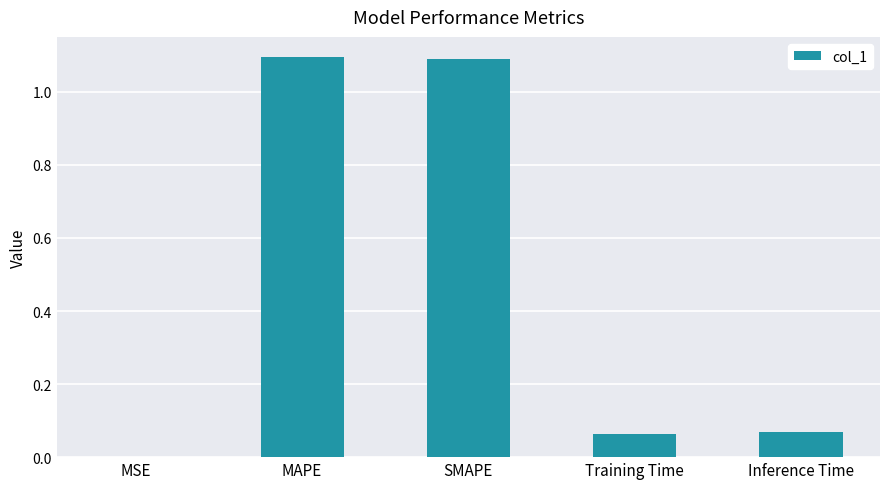

What is the sum of the values at MAPE and SMAPE?

2.2